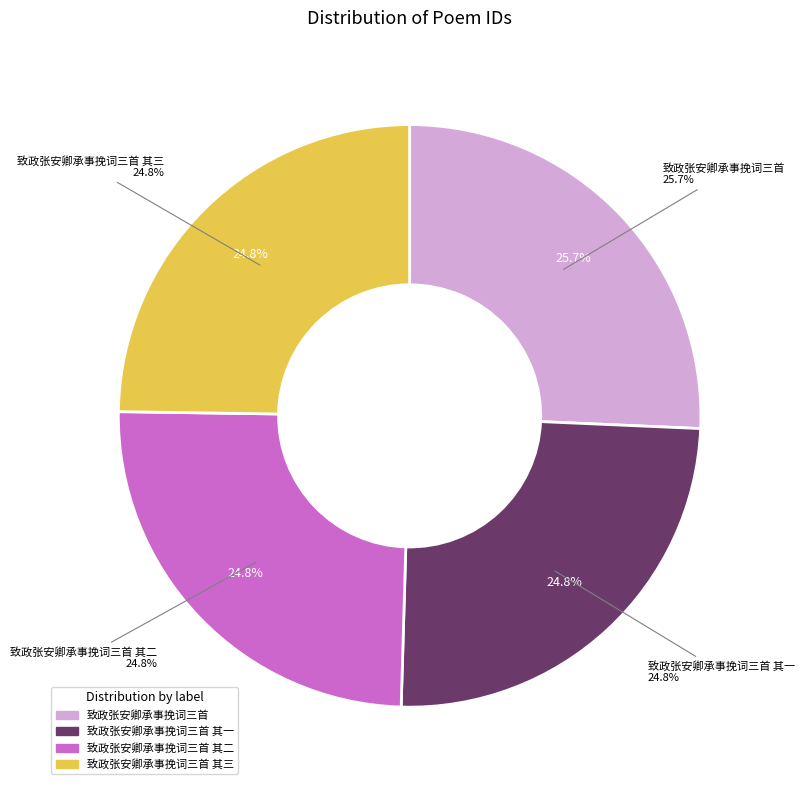

Approximately how many times larger is the value at 致政张安卿承事挽词三首 其二 compared to 致政张安卿承事挽词三首?

1.0